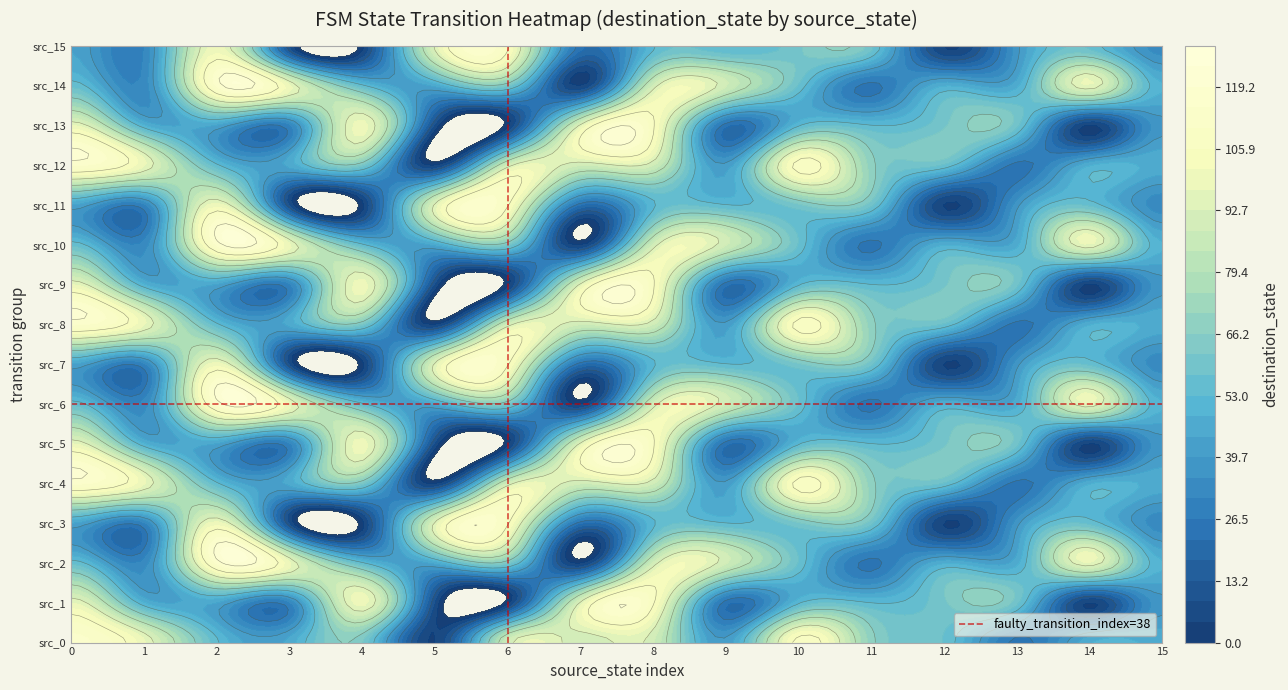

What is the minimum value shown in the chart?

3